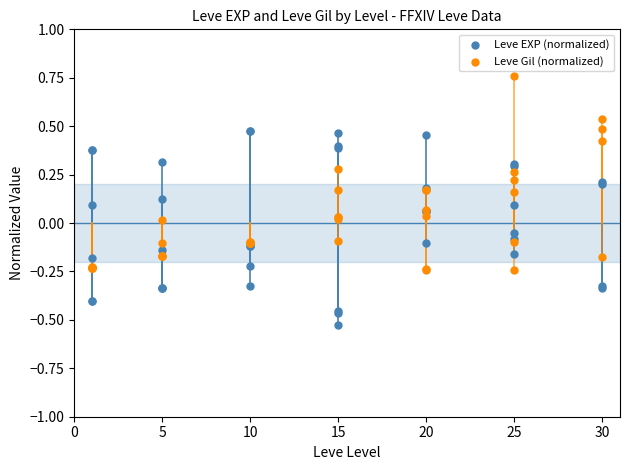

Which series contains the lowest Y value?

Leve EXP (normalized)